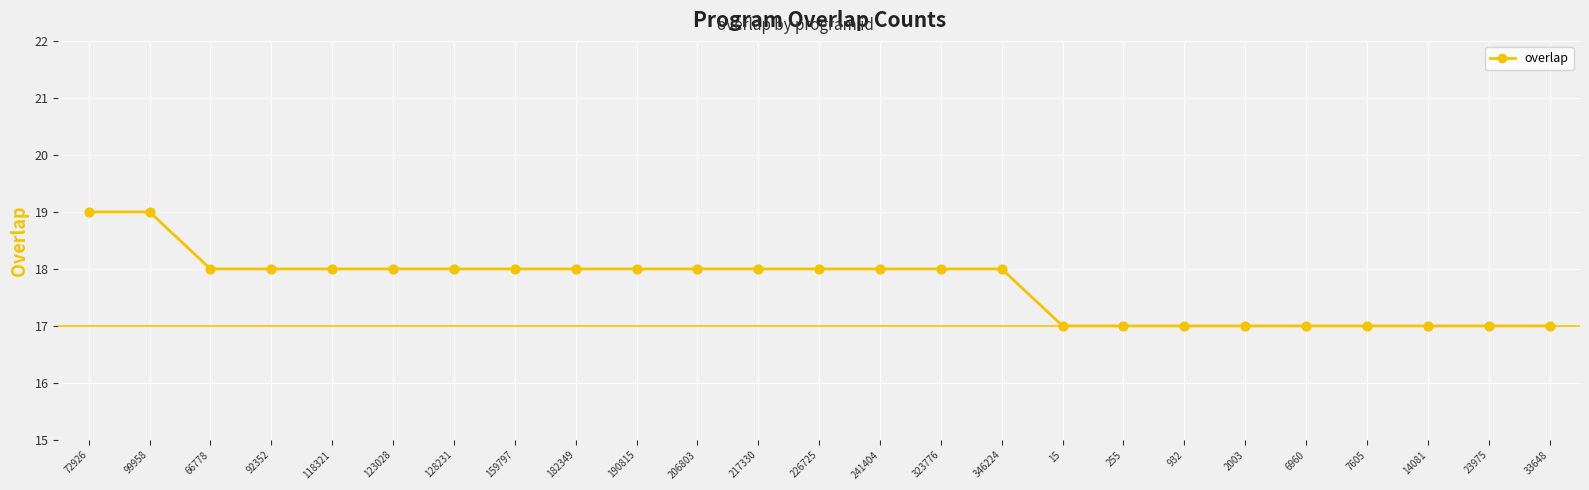

Approximately how many times larger is the value at 2003 compared to 241404?

0.9